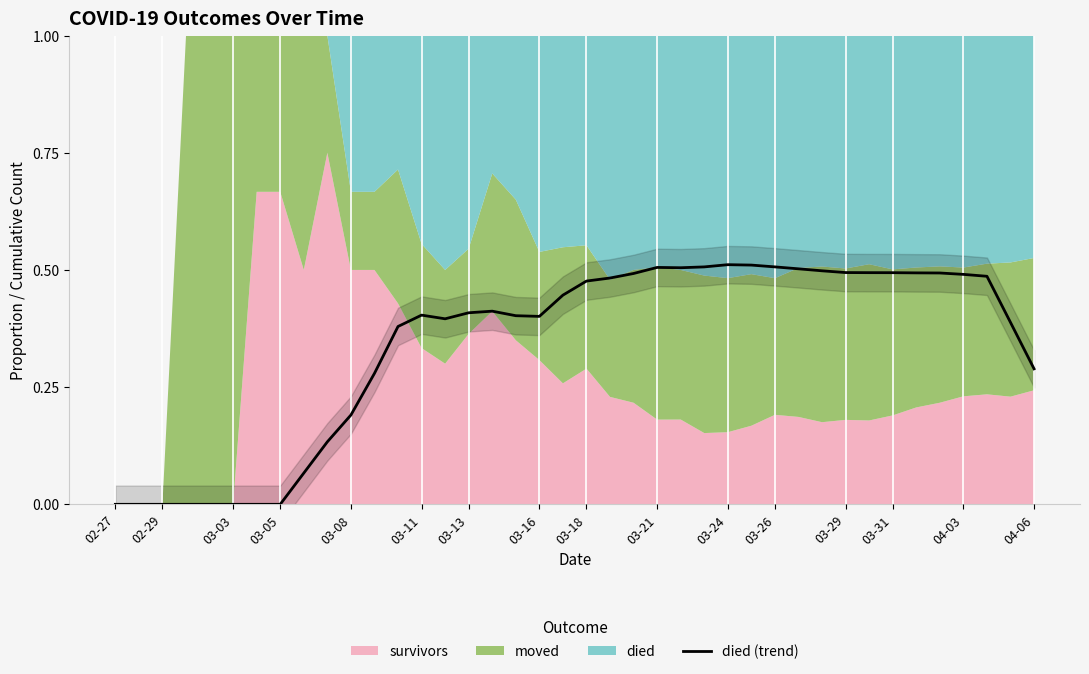

The value of died (trend) at 03-24 is 0.2. True or false?

False